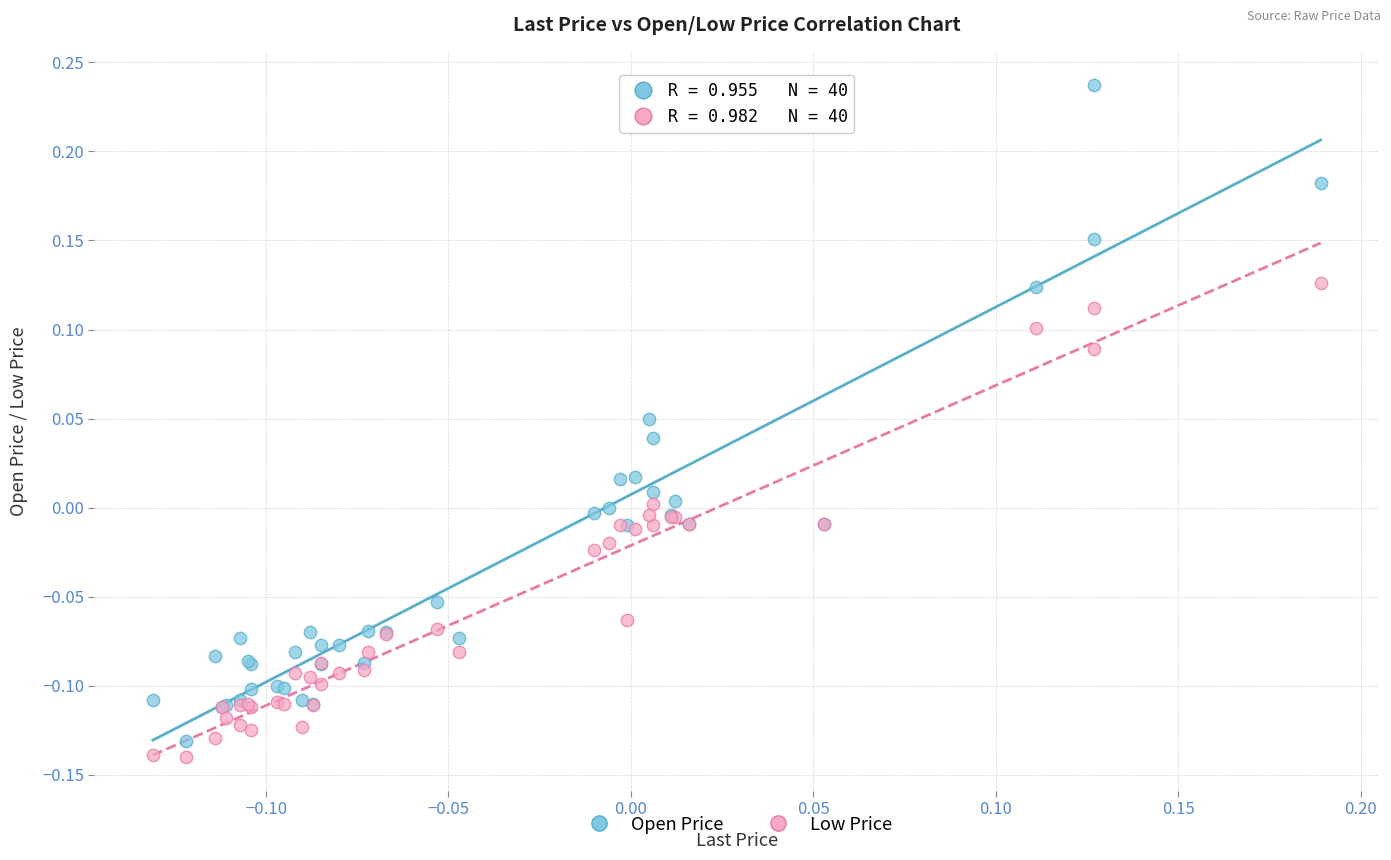

What are all the series names shown in the legend?

Open Price, Low Price